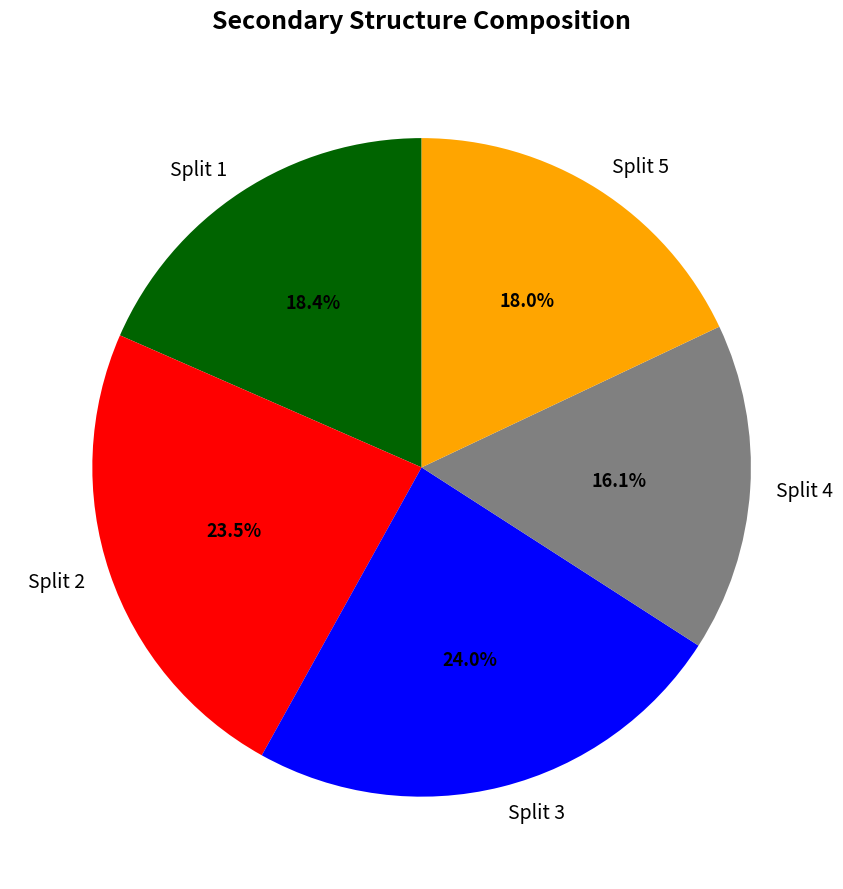

Which has a higher value, Split 4 or Split 3?

Split 3